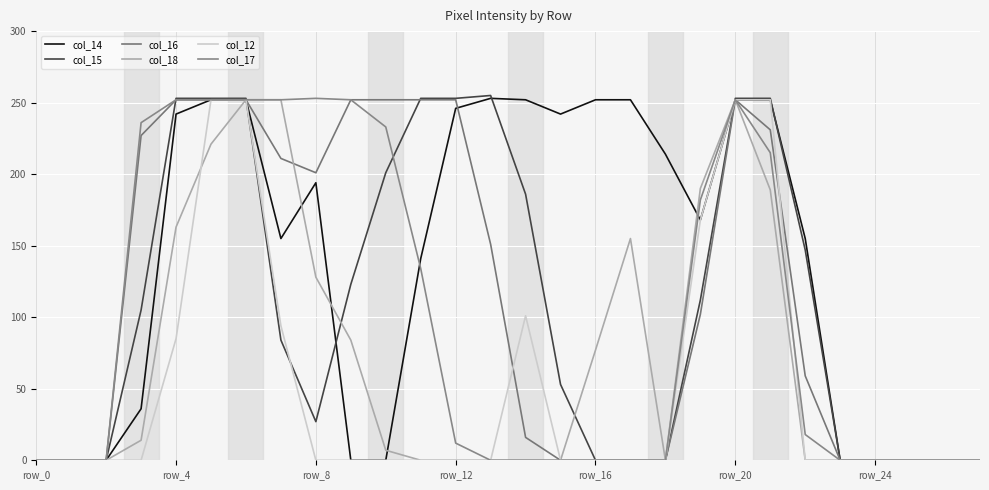

How many series are shown in this chart?

6